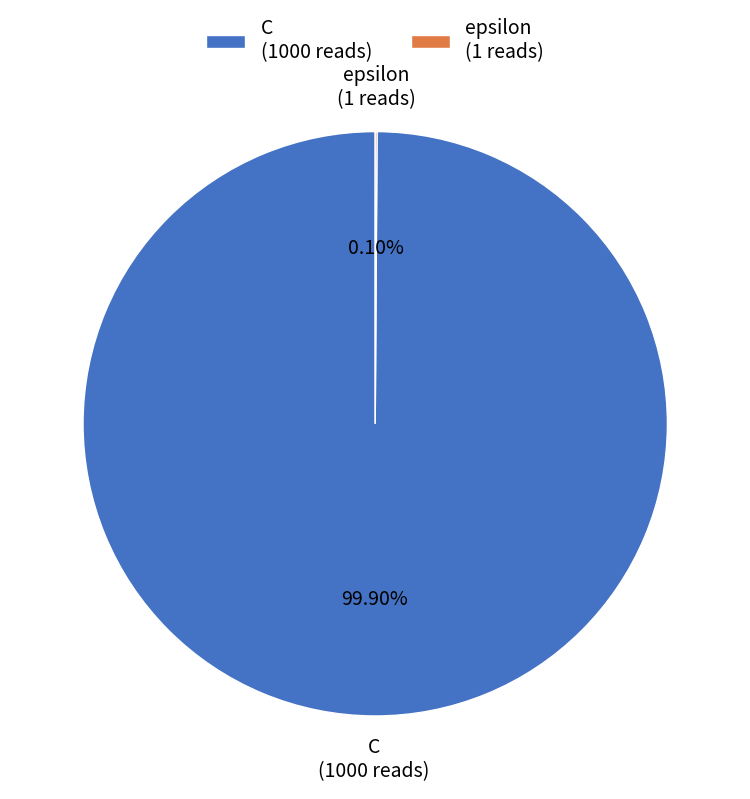

To the nearest percent, what is the average slice percentage?

50%